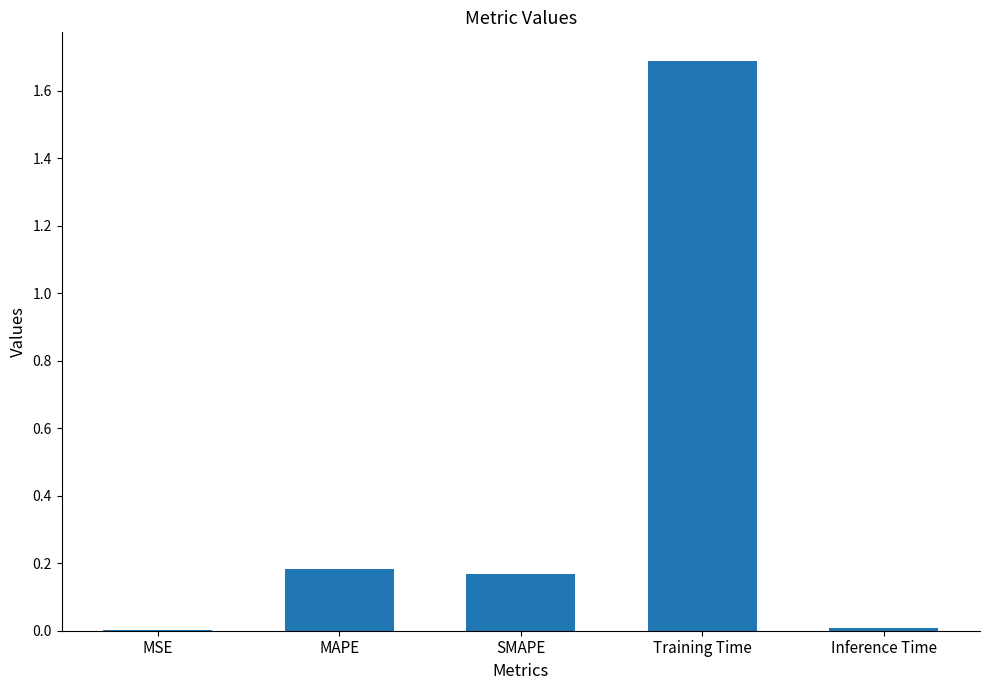

What is the sum of all values?

2.0